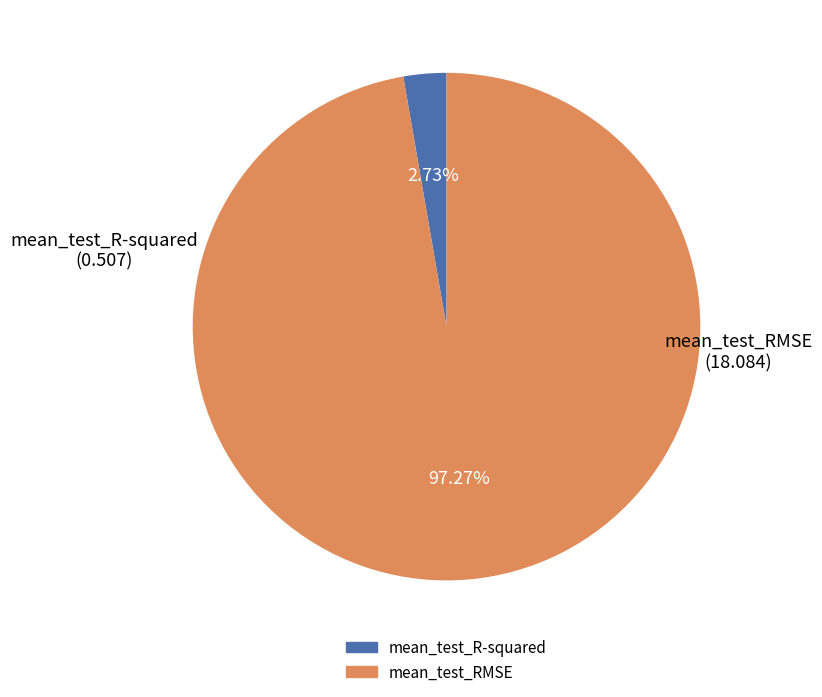

To the nearest percent, what portion does mean_test_R-squared represent?

3%